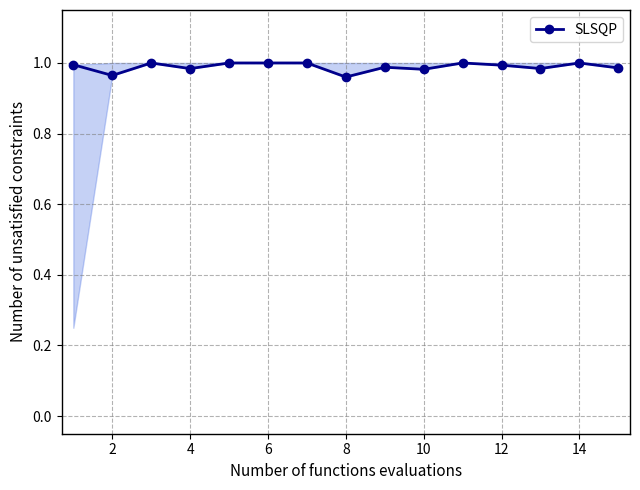

The value at 16 is 1.7. True or false?

False